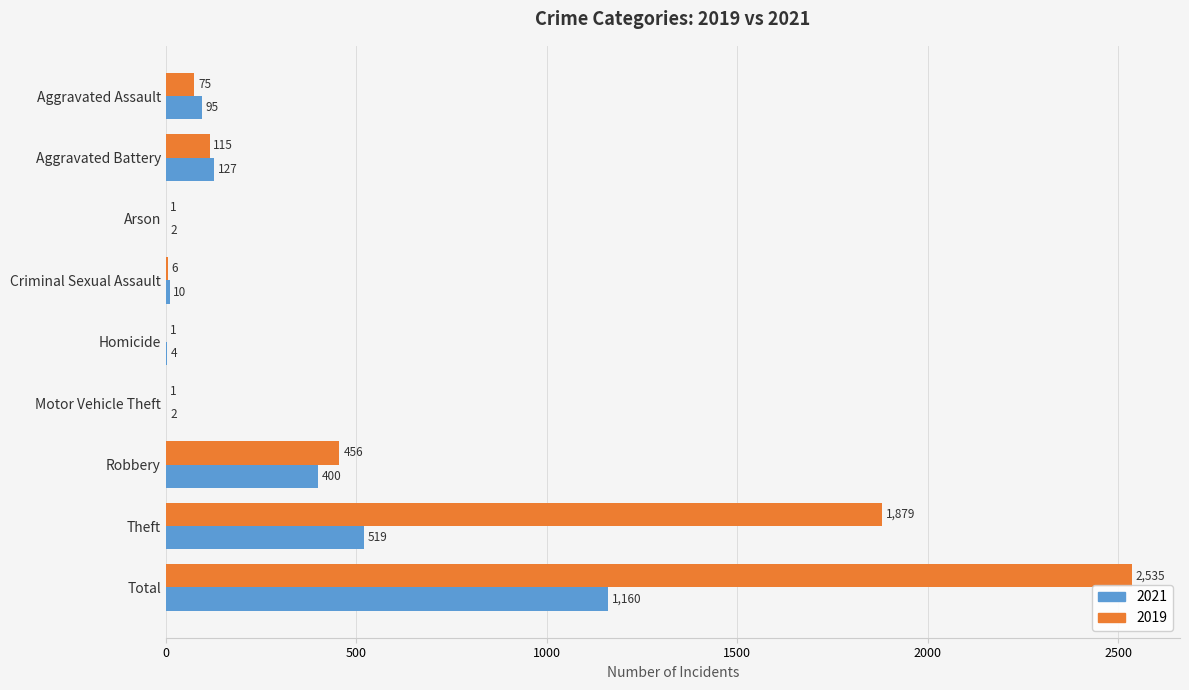

What is the approximate value of 2021 at Aggravated Assault, to the nearest 50?

100